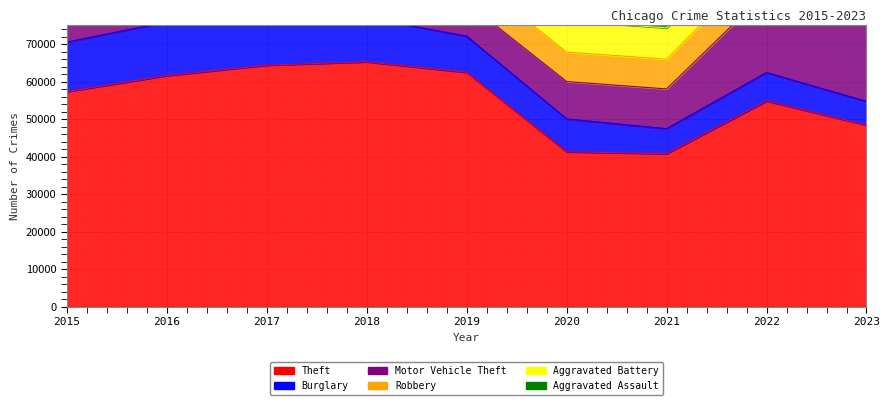

The Aggravated Assault series shows 3537 at 2023. True or false?

False